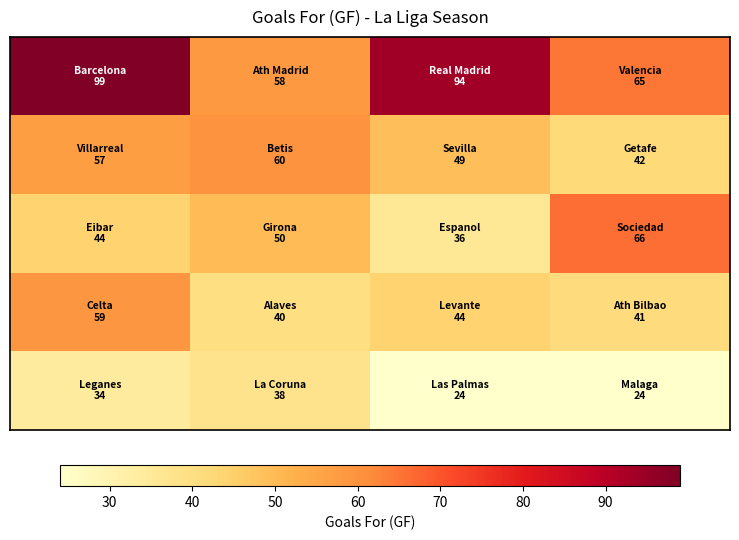

At how many categories does at least one series exceed 32?

4